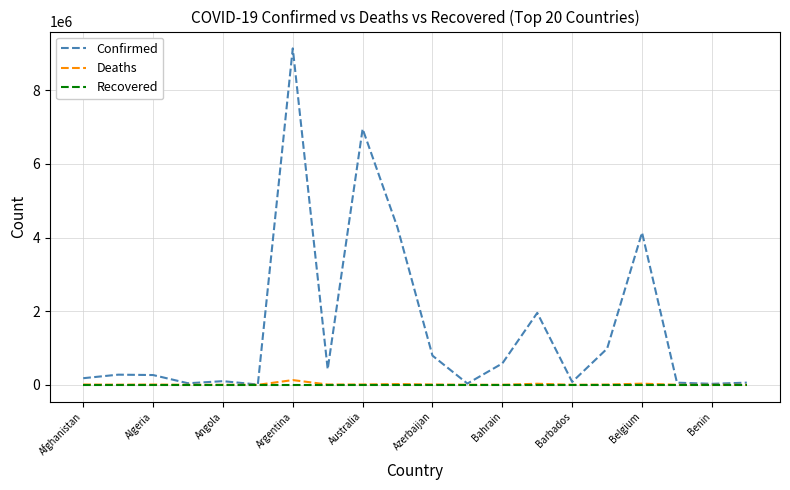

Which series has the largest total across all categories?

Confirmed